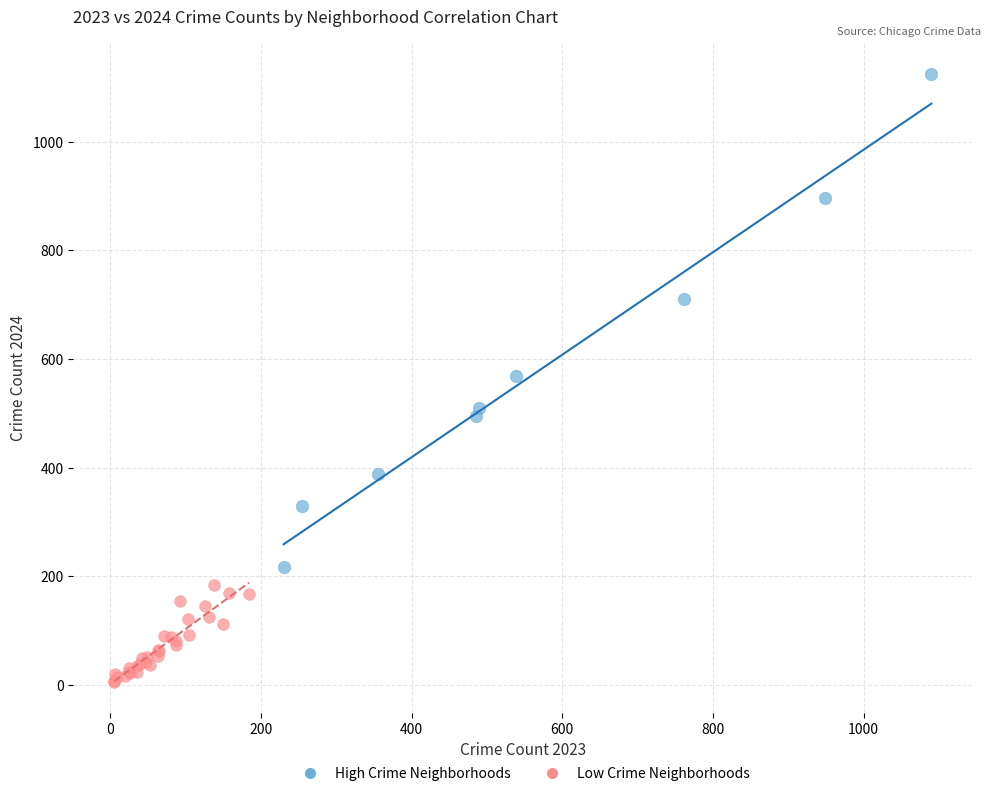

Which series has the largest Y range (max minus min)?

High Crime Neighborhoods